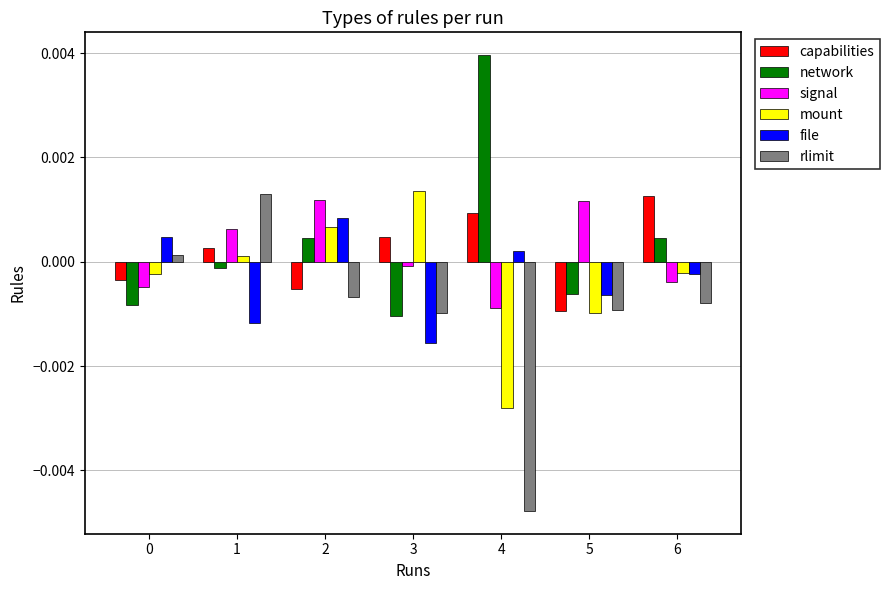

How many groups of bars are there?

7